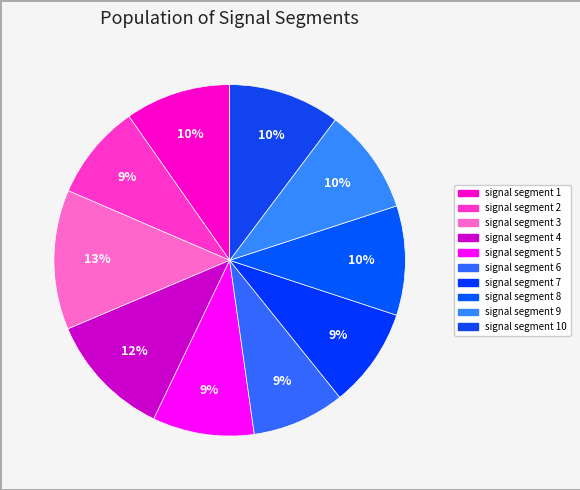

To the nearest percent, what is the difference between the largest and smallest slice percentages?

4%